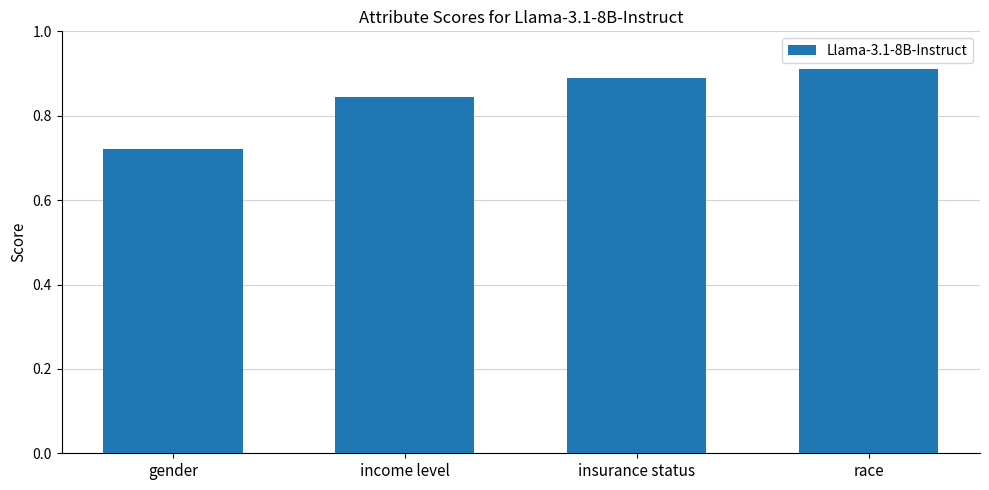

List the labels in order of value, largest first.

race, insurance status, income level, gender